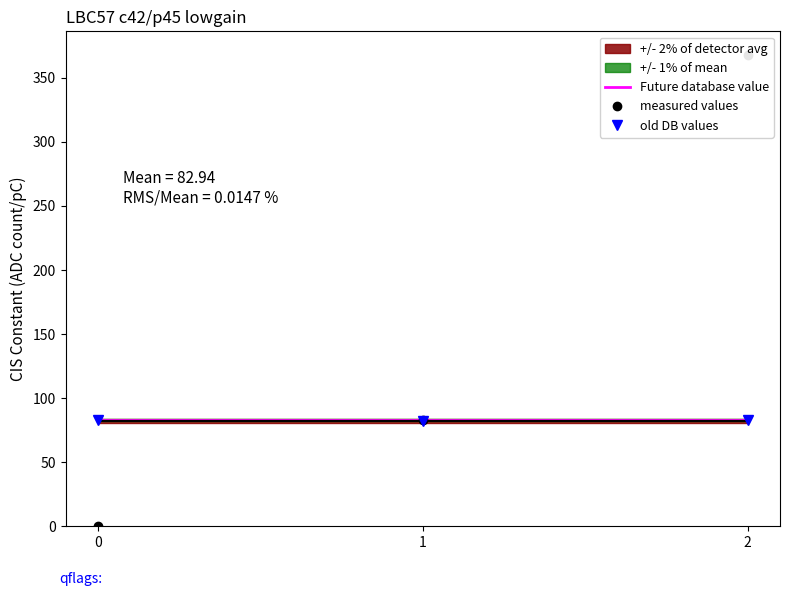

Count the number of categories in the chart.

3